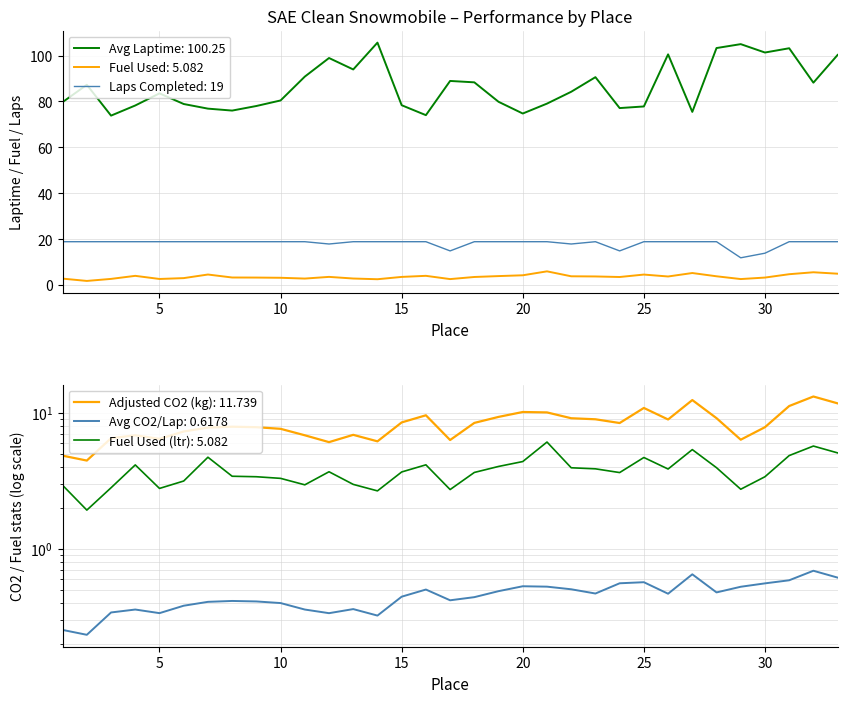

Reading left to right, transcribe all the data shown in this chart.

Avg Adjusted Laptime: 79.7	87.3	73.8	78.3	83.5	78.9	76.9	76.0	78.0	80.4	90.8	98.9	93.9	105.6	78.4	74.0	88.9	88.3	79.9	74.8	79.1	84.2	90.6	77.1	77.8	100.5	75.5	103.2	104.9	101.3	103.2	88.2	100.2
Fuel Used (ltr): 2.9	1.9	2.8	4.1	2.8	3.2	4.7	3.4	3.4	3.3	3.0	3.7	3.0	2.7	3.7	4.2	2.7	3.7	4.0	4.4	6.1	4.0	3.9	3.6	4.7	3.9	5.4	4.0	2.8	3.4	4.9	5.7	5.1
Adjusted CO2 (kg): 4.8	4.5	6.5	6.8	6.4	7.3	7.8	7.9	7.8	7.6	6.8	6.1	6.9	6.2	8.5	9.6	6.3	8.4	9.3	10.1	10.1	9.1	9.0	8.4	10.9	8.9	12.4	9.1	6.4	7.8	11.2	13.2	11.7
Avg CO2 per Lap: 0.3	0.2	0.3	0.4	0.3	0.4	0.4	0.4	0.4	0.4	0.4	0.3	0.4	0.3	0.4	0.5	0.4	0.4	0.5	0.5	0.5	0.5	0.5	0.6	0.6	0.5	0.7	0.5	0.5	0.6	0.6	0.7	0.6
Laps Completed: 19.0	19.0	19.0	19.0	19.0	19.0	19.0	19.0	19.0	19.0	19.0	18.0	19.0	19.0	19.0	19.0	15.0	19.0	19.0	19.0	19.0	18.0	19.0	15.0	19.0	19.0	19.0	19.0	12.0	14.0	19.0	19.0	19.0